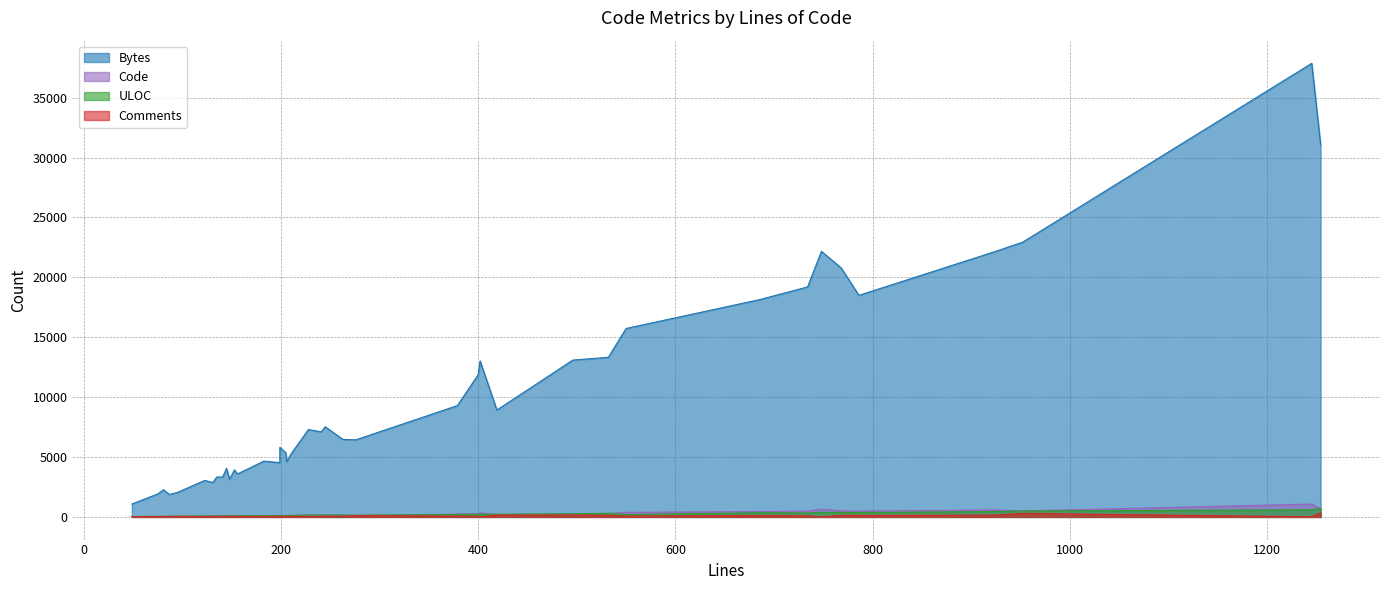

What is the minimum value for Bytes?

1077